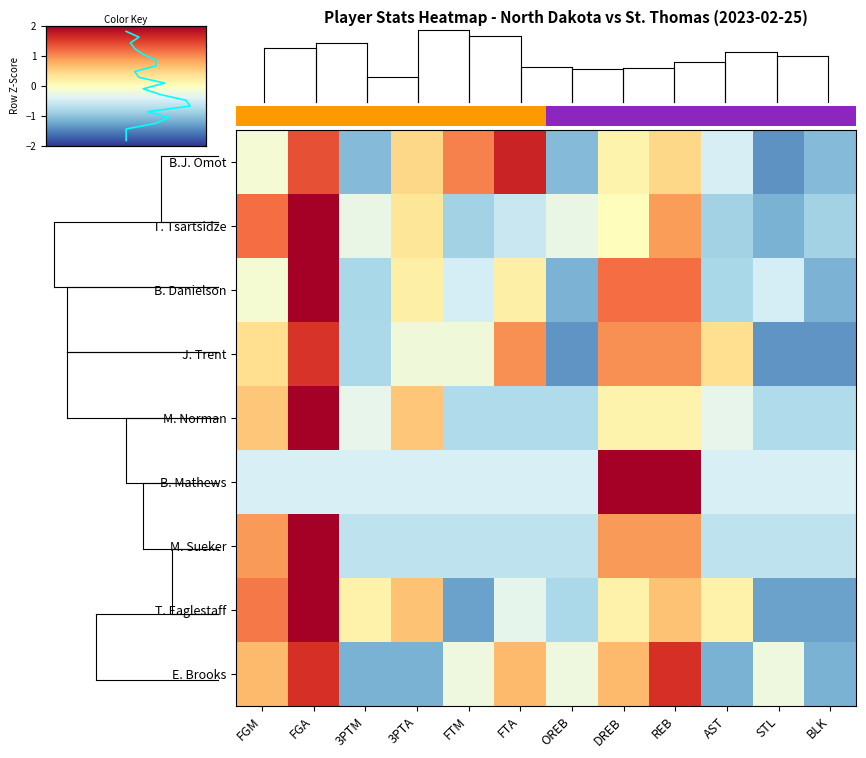

What is the total value across all series at FTA?

0.8